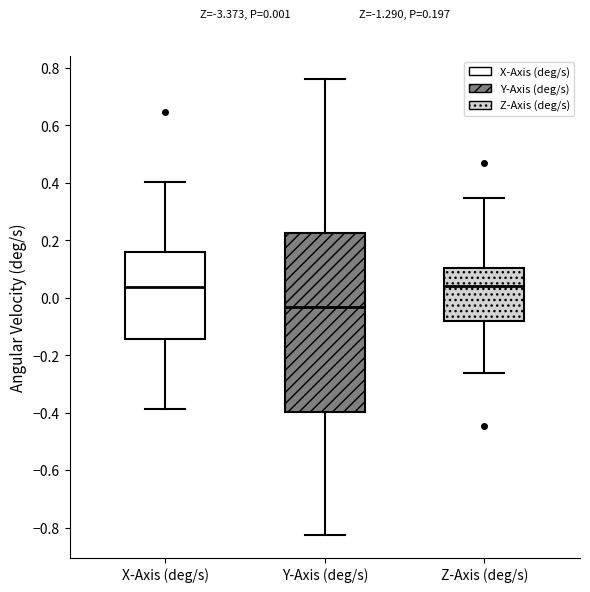

Comparing the boxes themselves (not the whiskers), which one is the tallest?

Y-Axis (deg/s)